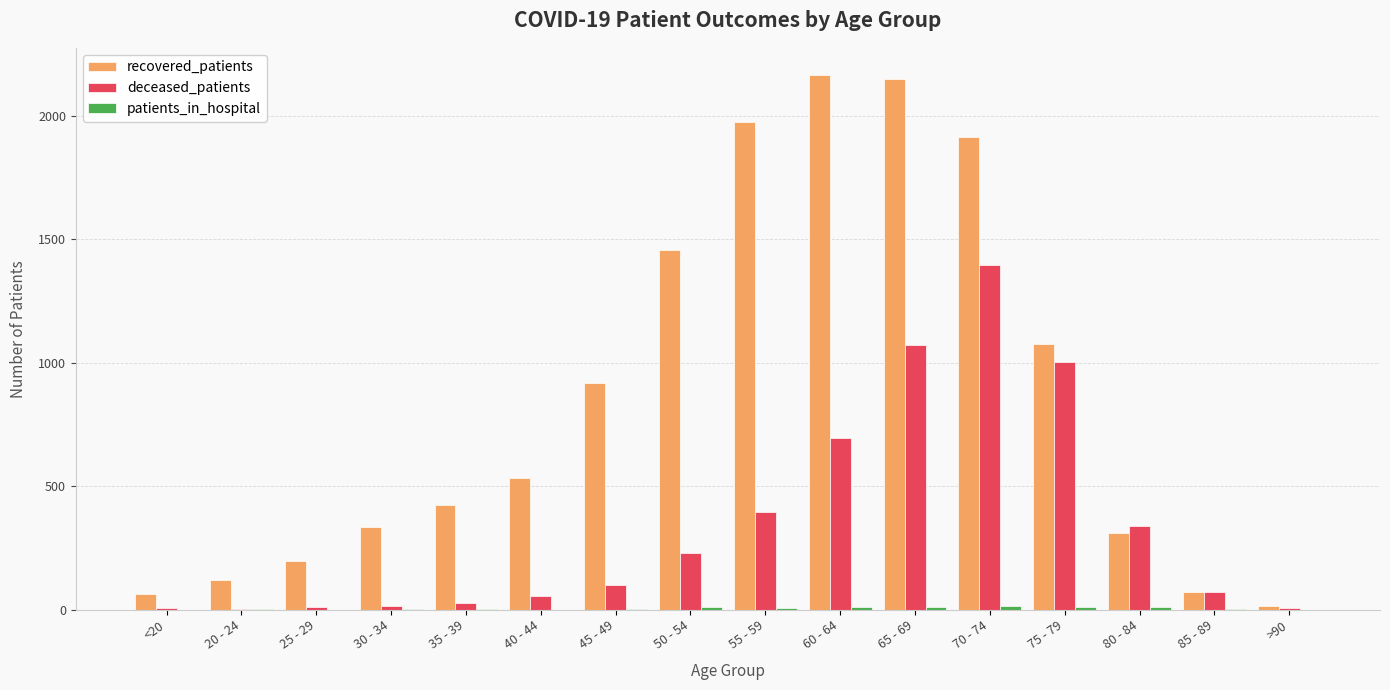

Count the number of categories in the chart.

16